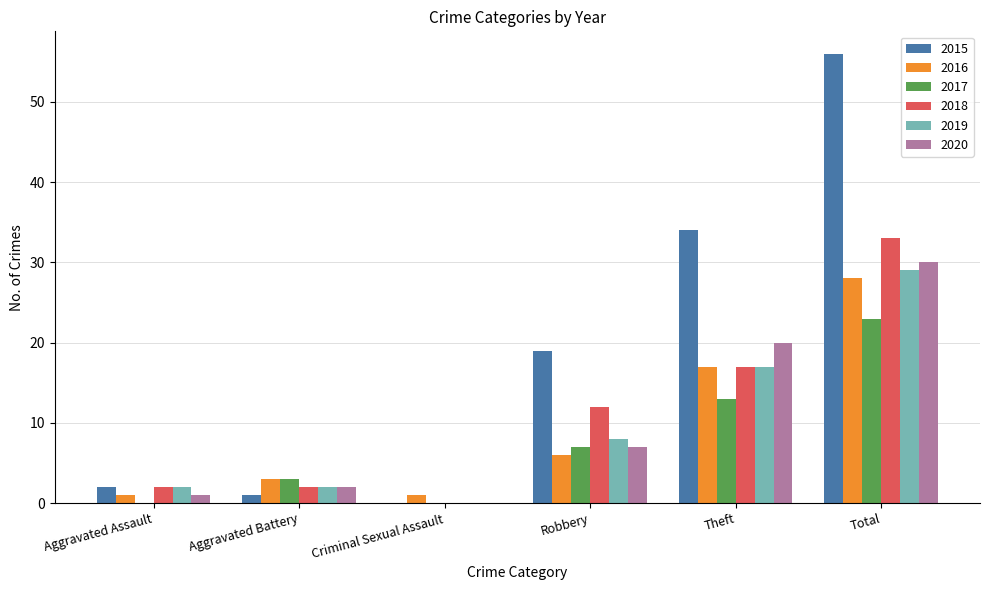

What is the difference between the 2017 values at Robbery and Total?

16